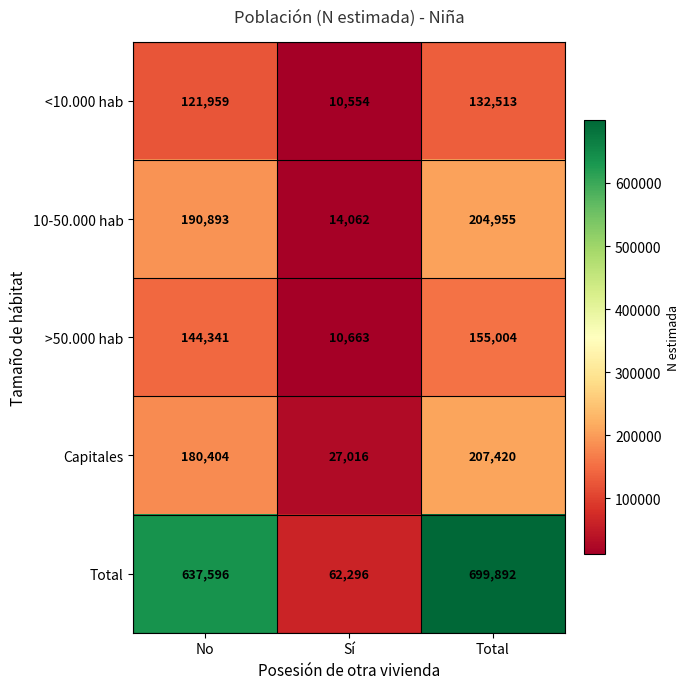

What is the total value across all series at Sí?

124591